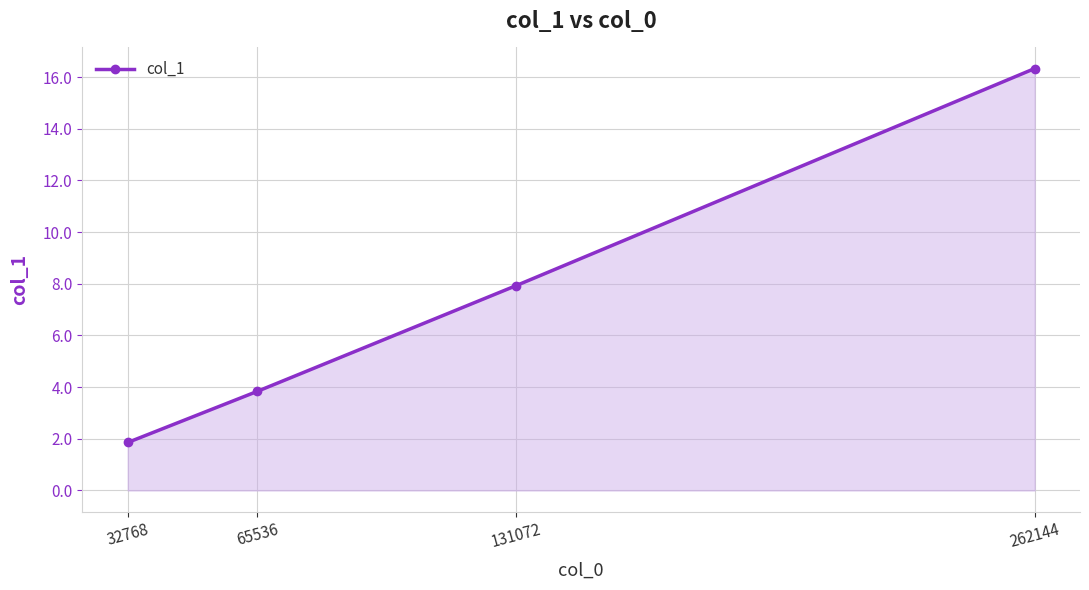

The value at 65536 is 6.0. True or false?

False